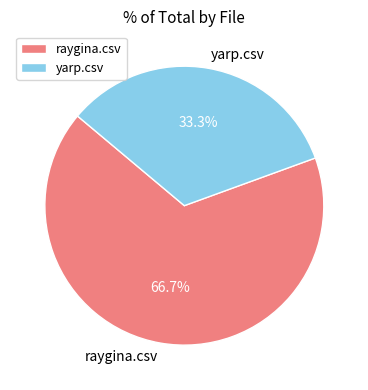

How much of the chart is everything except yarp.csv?

66.7%